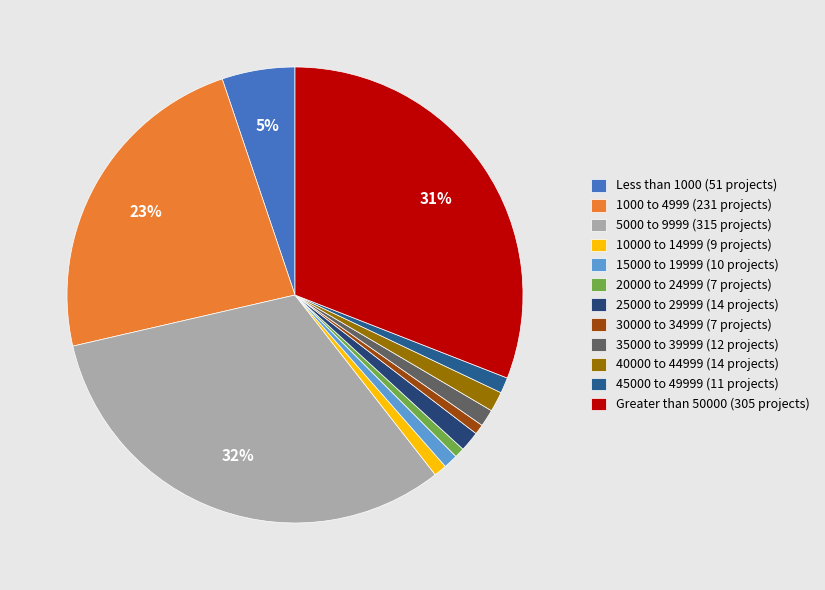

To the nearest percent, what portion does 45000 to 49999 represent?

1%